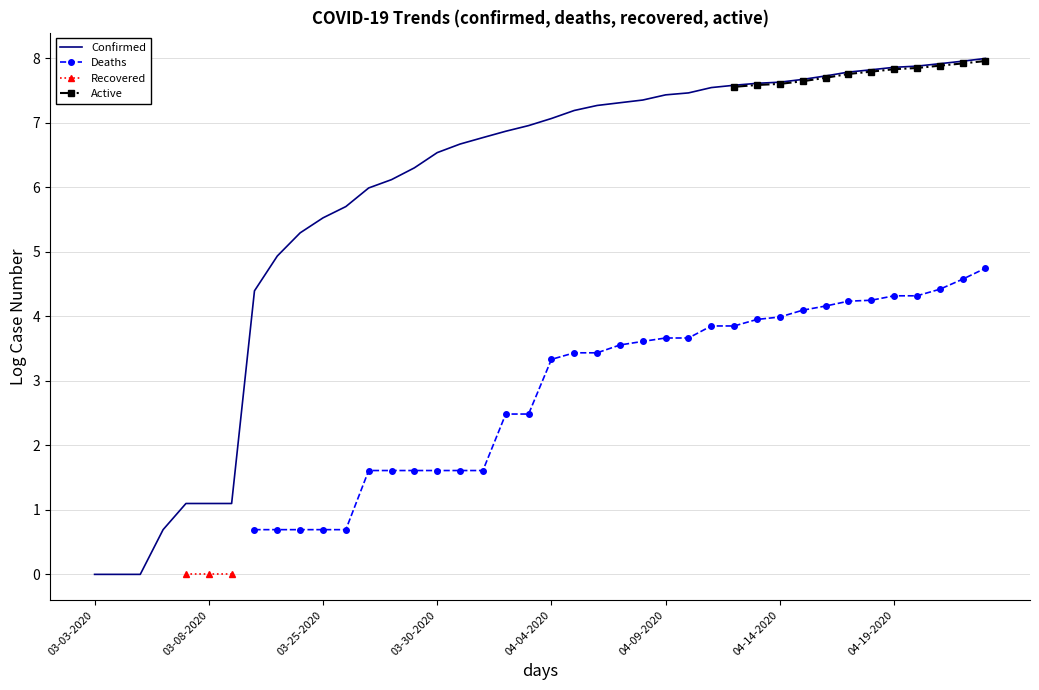

The Active series shows 7.6 at 31. True or false?

True